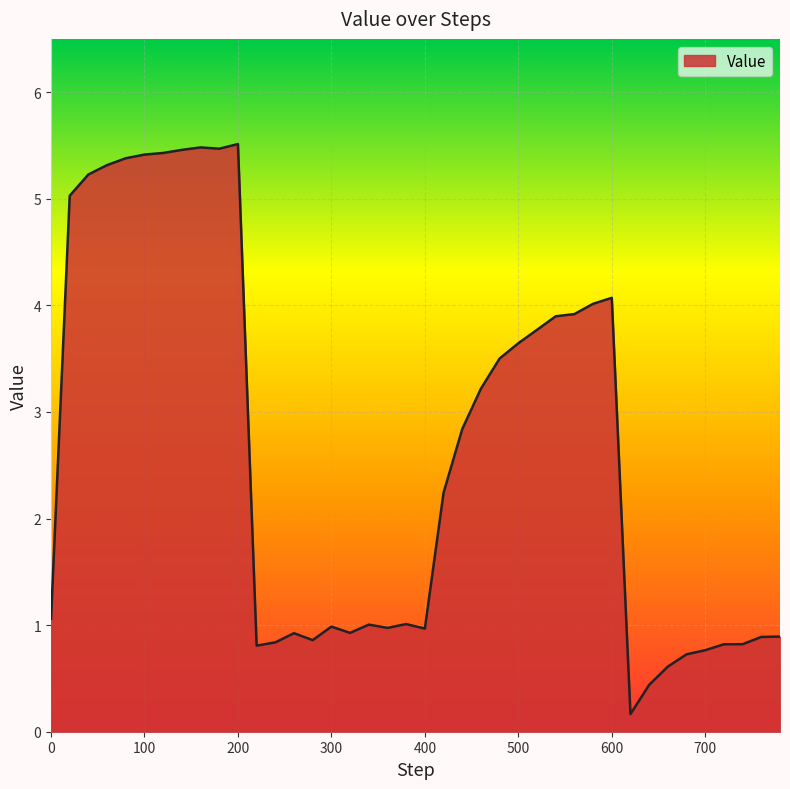

What is the difference between the maximum and minimum values?

5.3